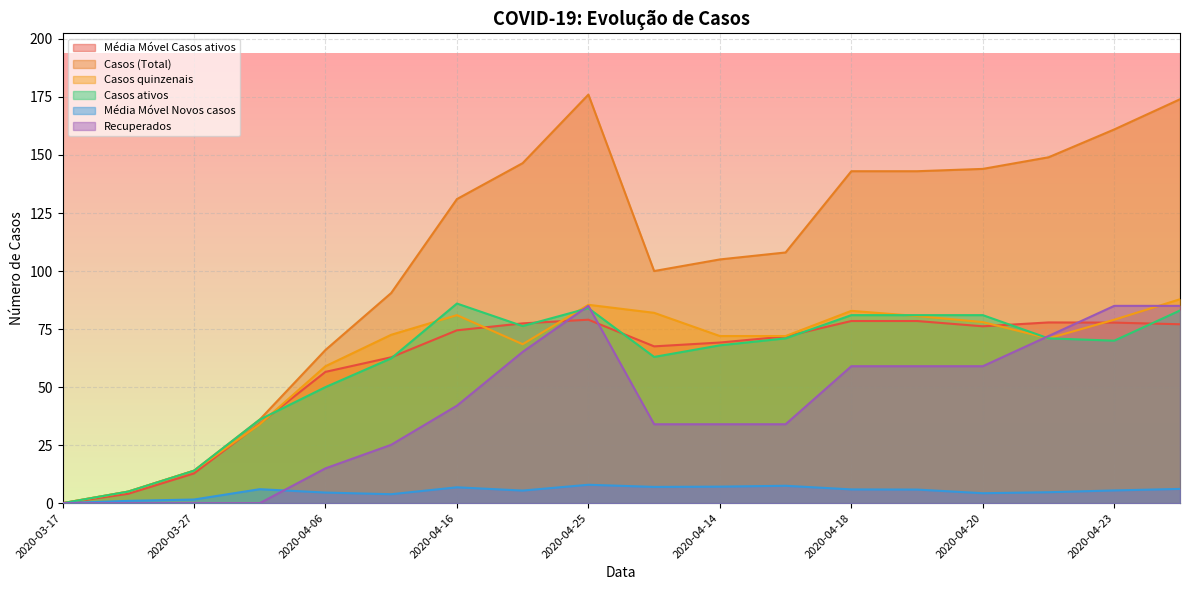

Which category has the lowest value across all series?

2020-03-17